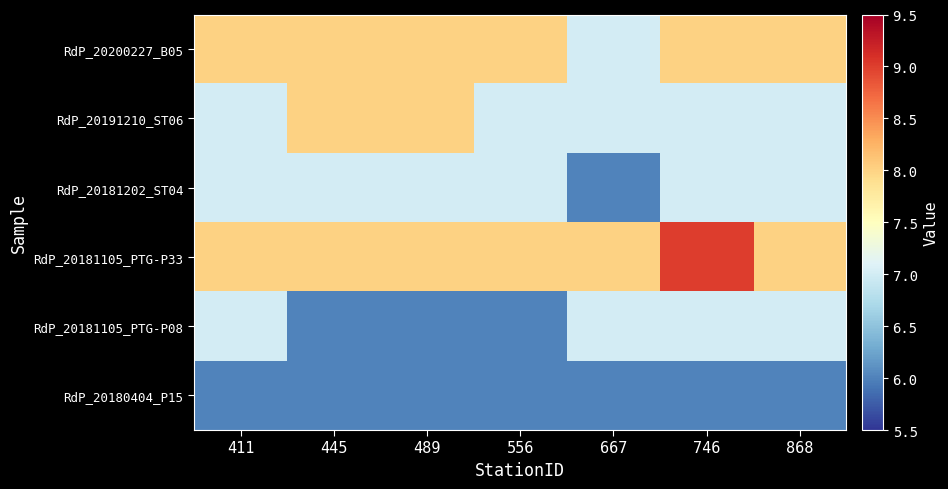

What is the total value across all series at 868?

43